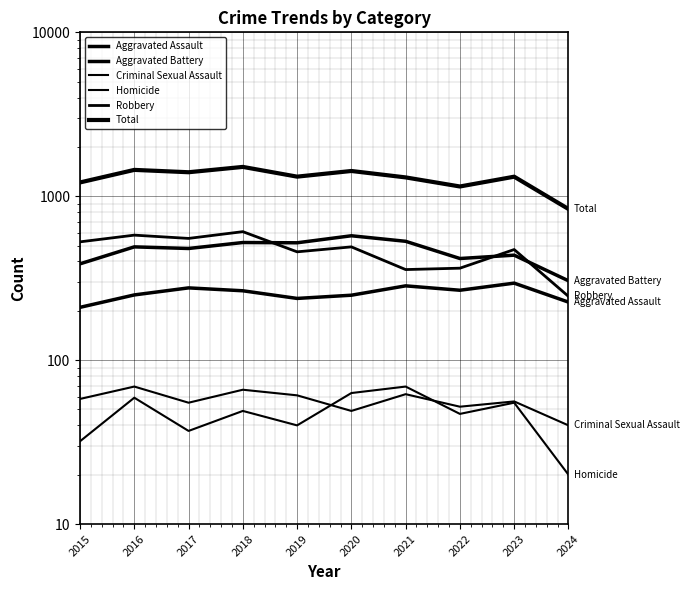

Count the number of data series in this chart.

6